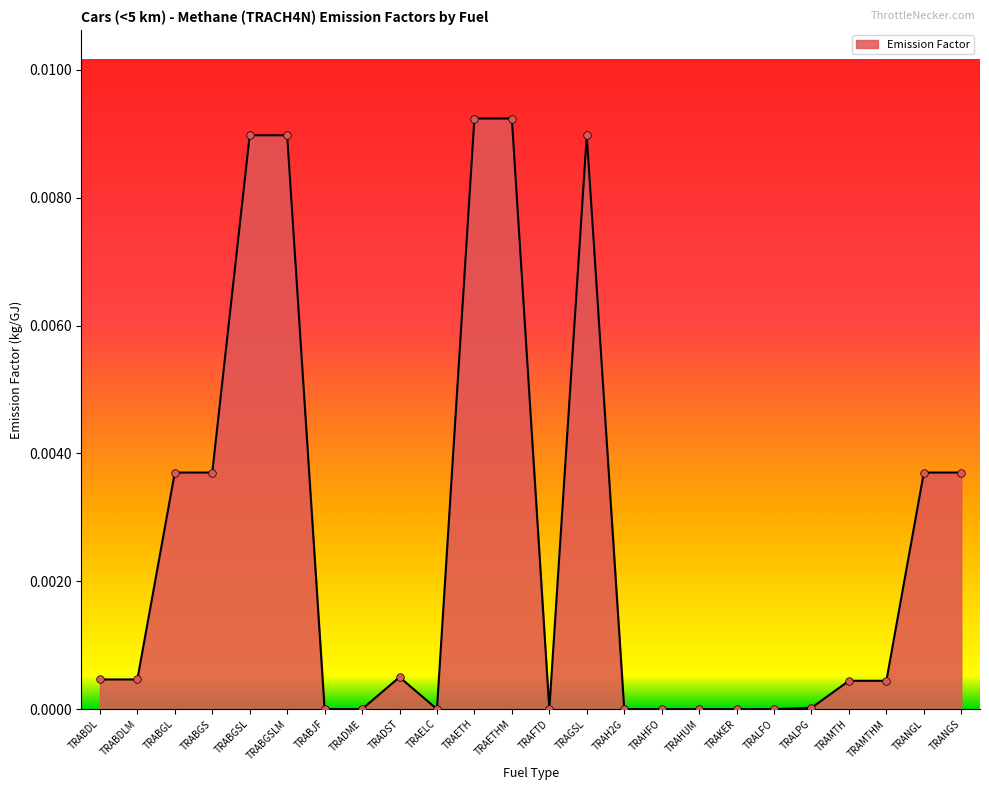

Which has a higher value, TRABJF or TRAMTHM?

TRAMTHM